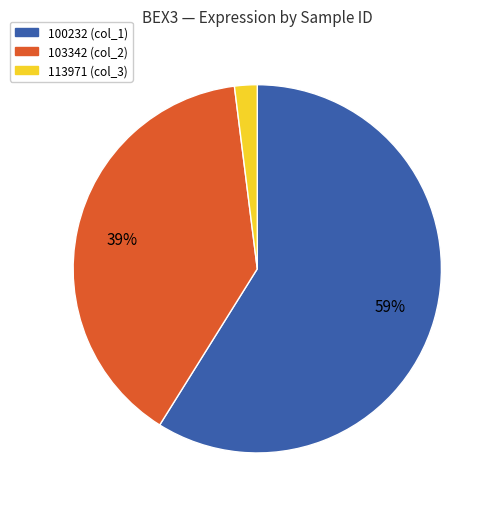

To the nearest percent, what is the average slice percentage?

33%